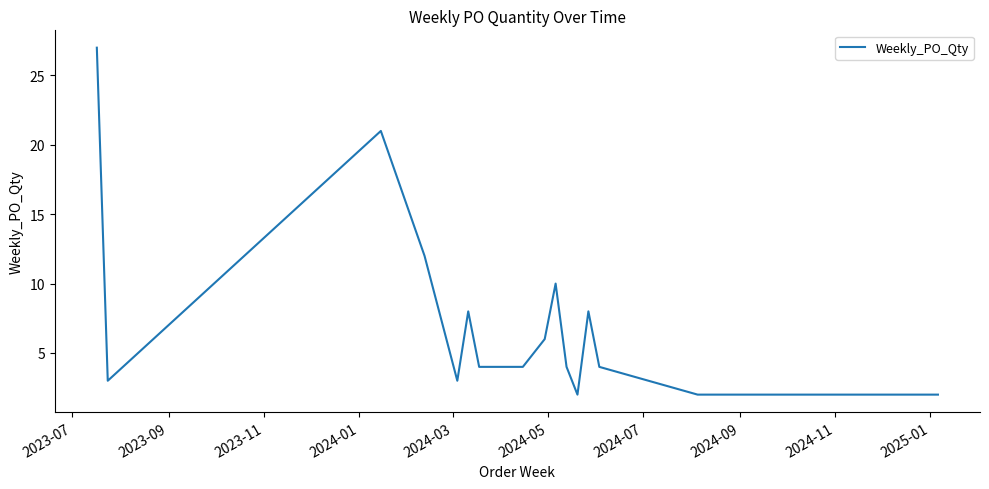

What is the difference between the maximum and minimum values?

25